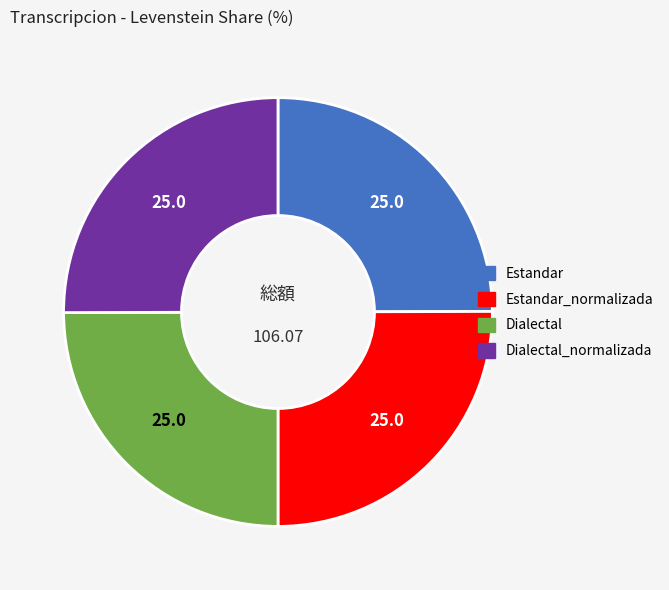

Does any single category account for the majority?

No